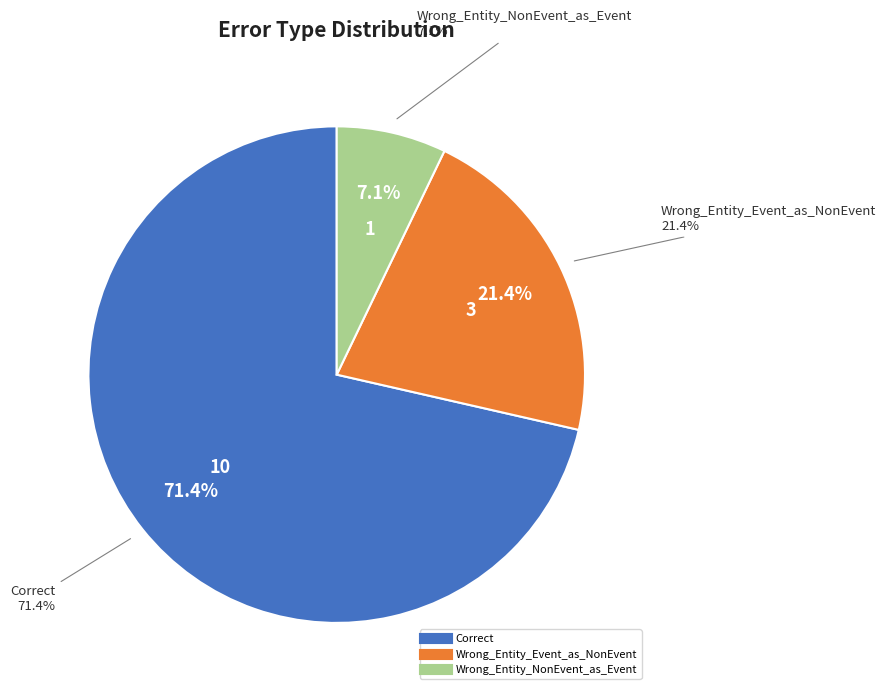

How many slices are in this pie chart?

3